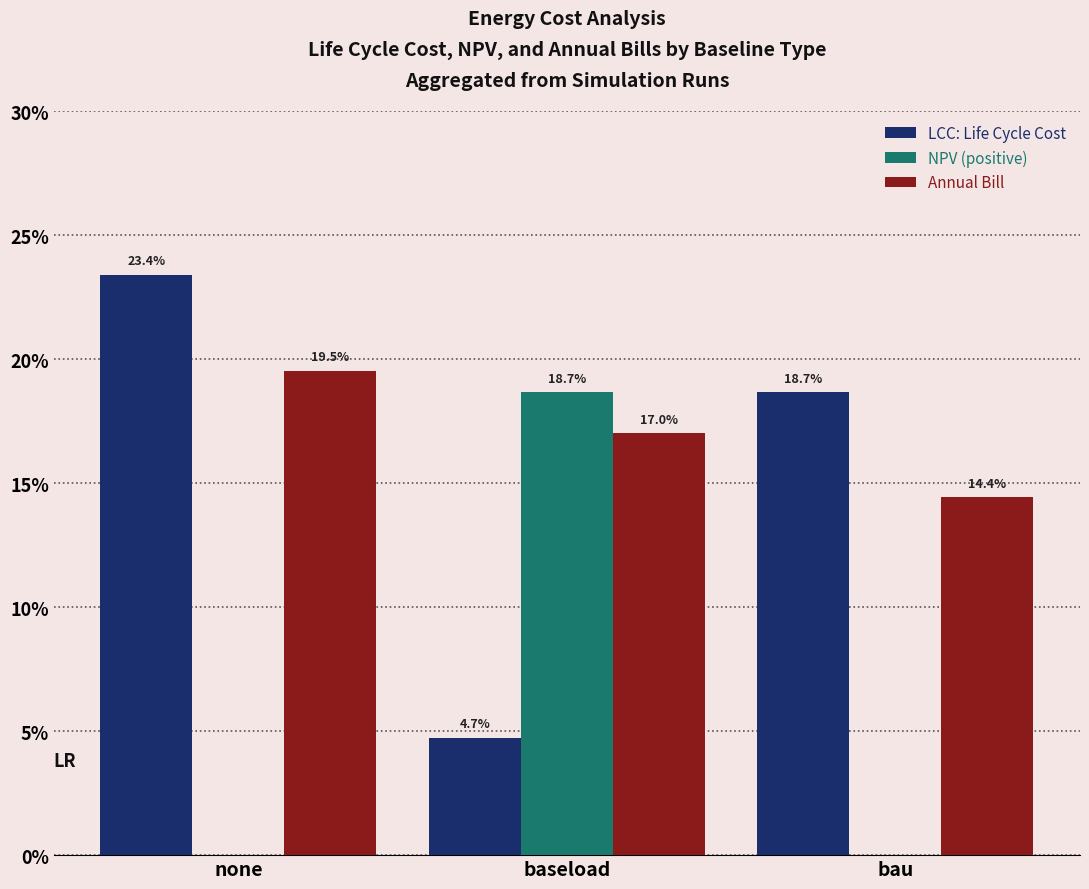

Which category has the highest value across all series?

none